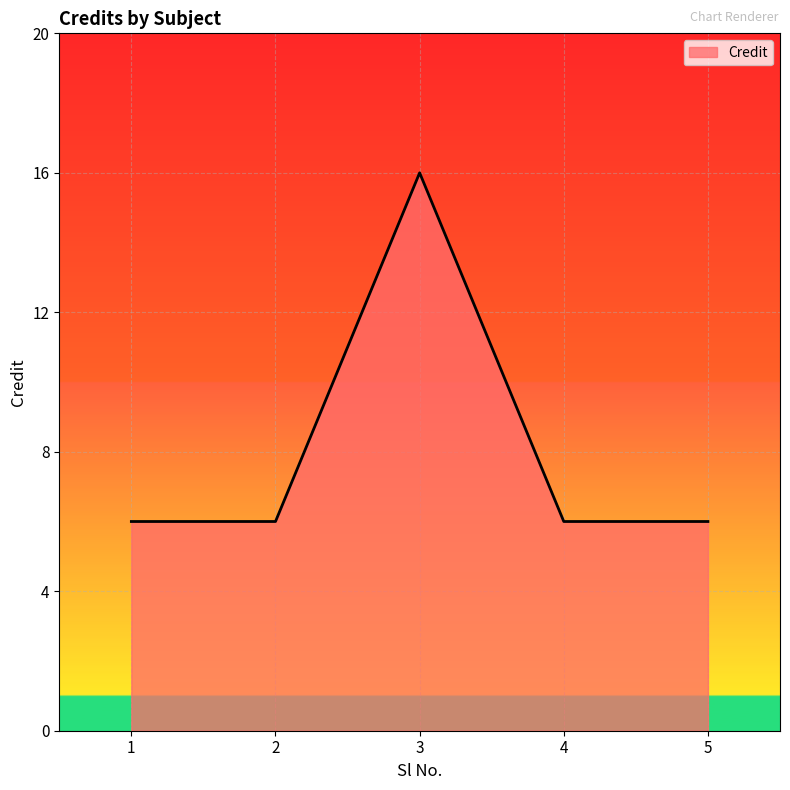

What is the minimum value shown in the chart?

6